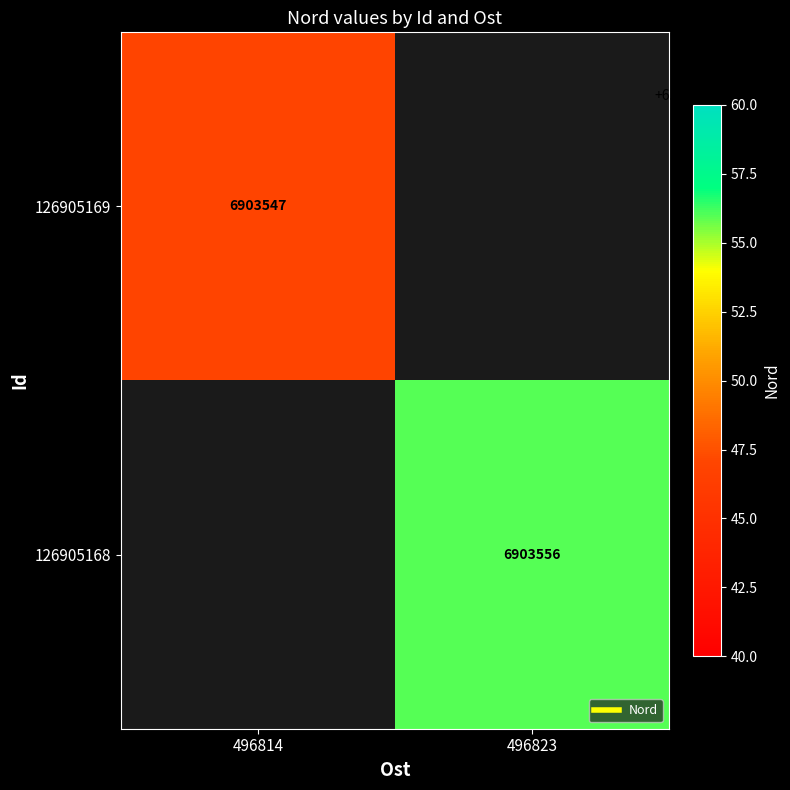

The 126905168 series shows 12129471.3 at 496823. True or false?

False